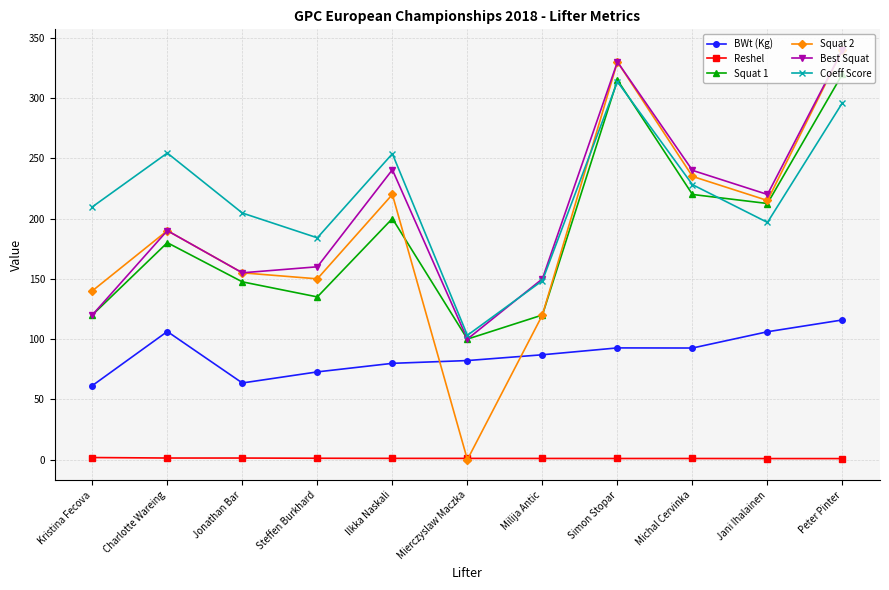

What position from the left is Michal Cervinka?

9